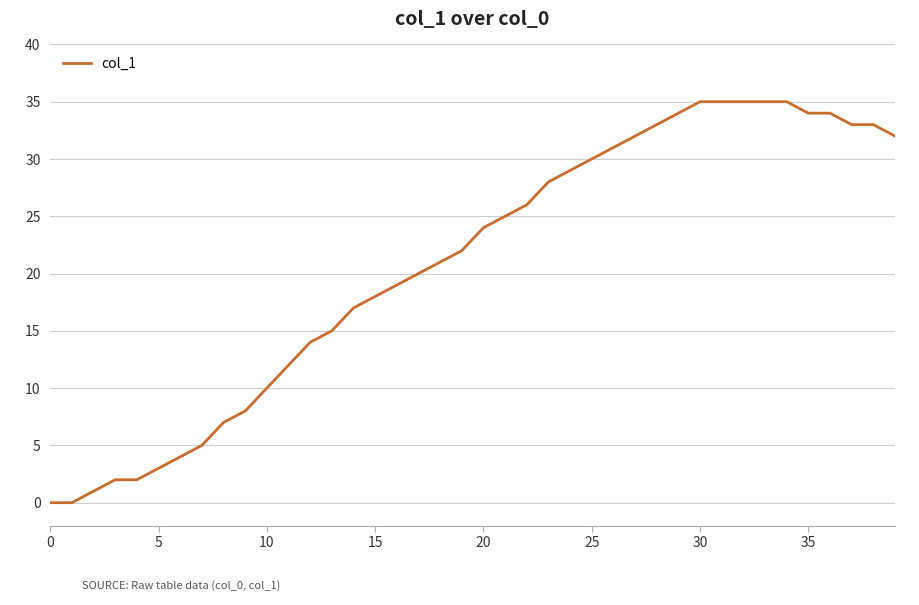

Does the chart have visible grid lines?

Yes